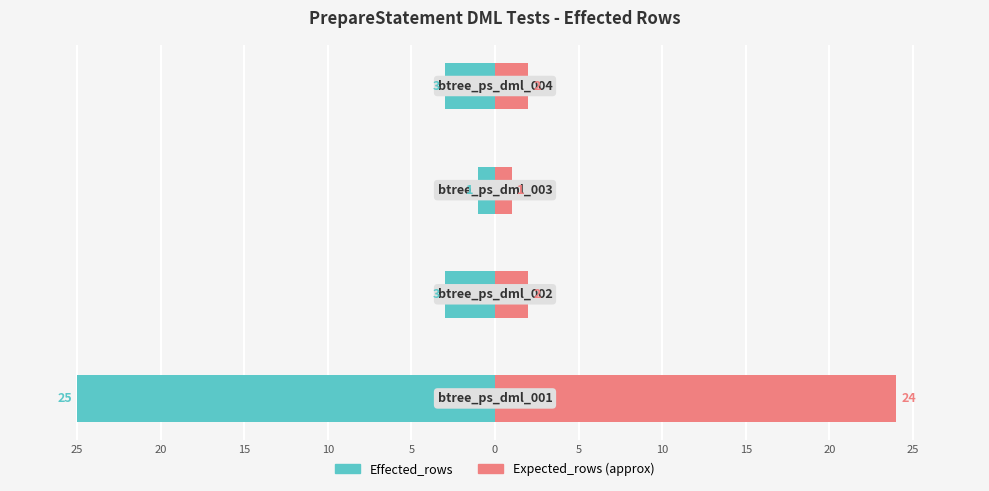

Is it true that Expected_rows (approx) equals 3 at 20?

False